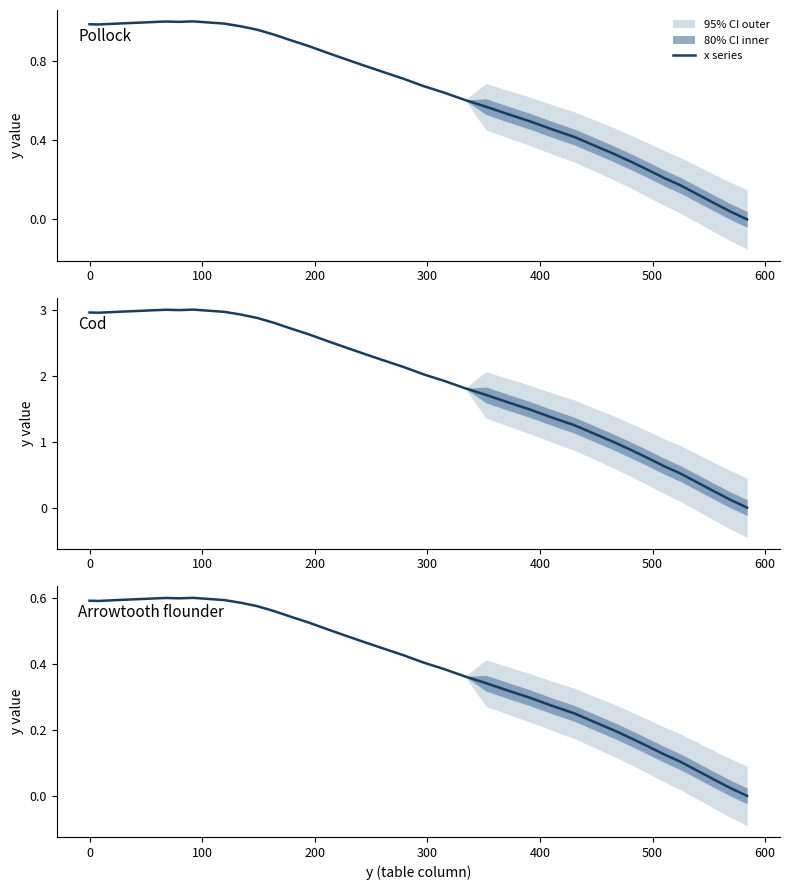

What is the difference between the maximum and minimum values?

0.6